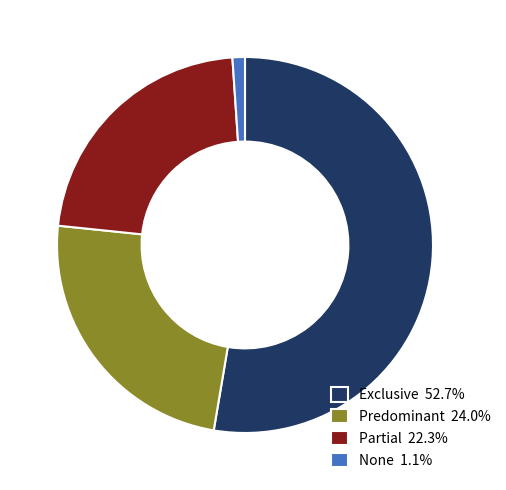

Does Predominant 24.0% represent more than half of the total?

No